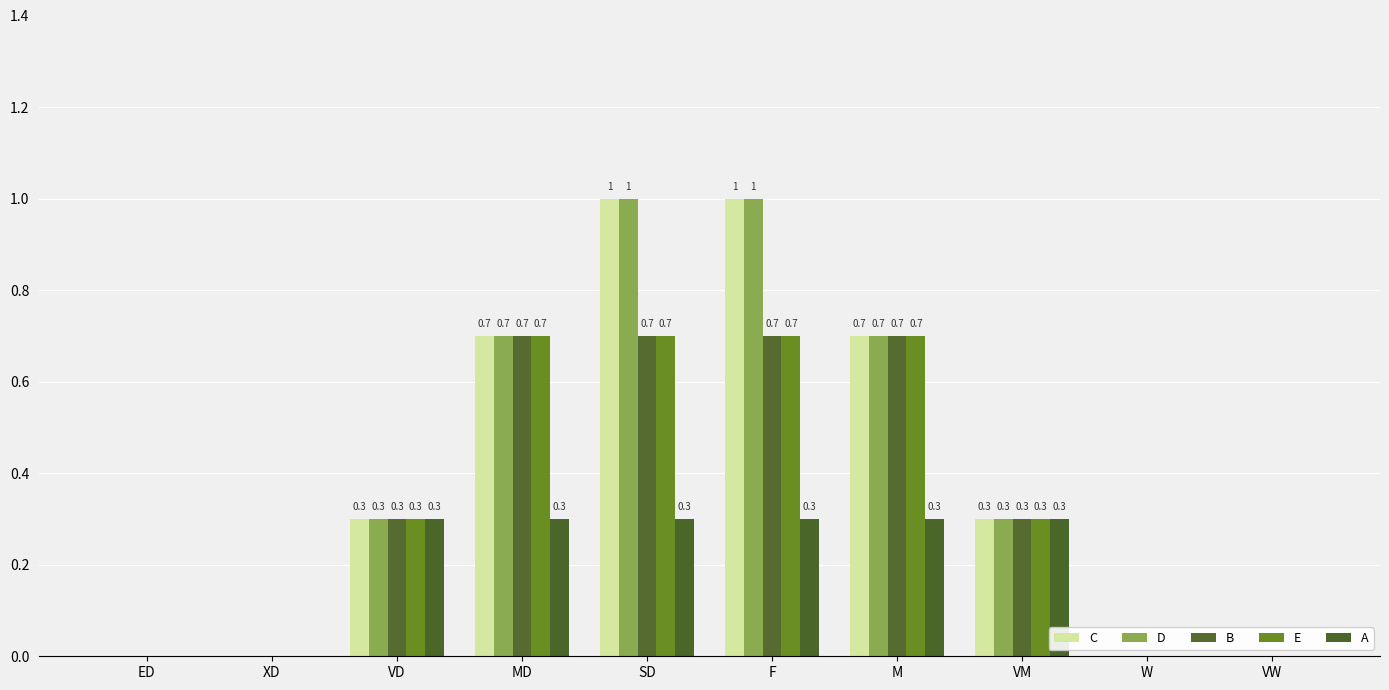

What is the sum of all C values?

4.0